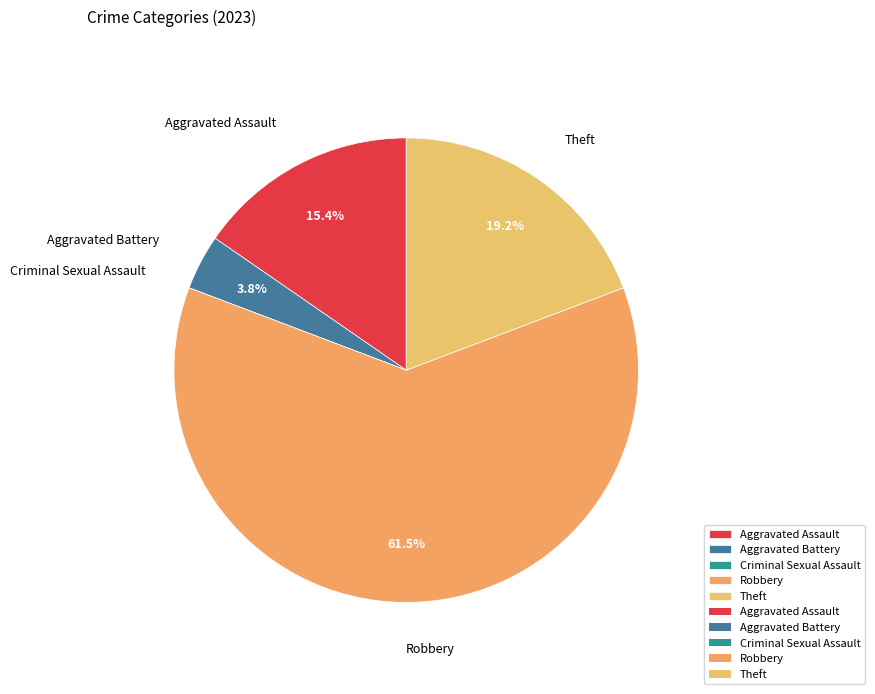

To the nearest percent, what percentage of the pie is Aggravated Battery?

4%